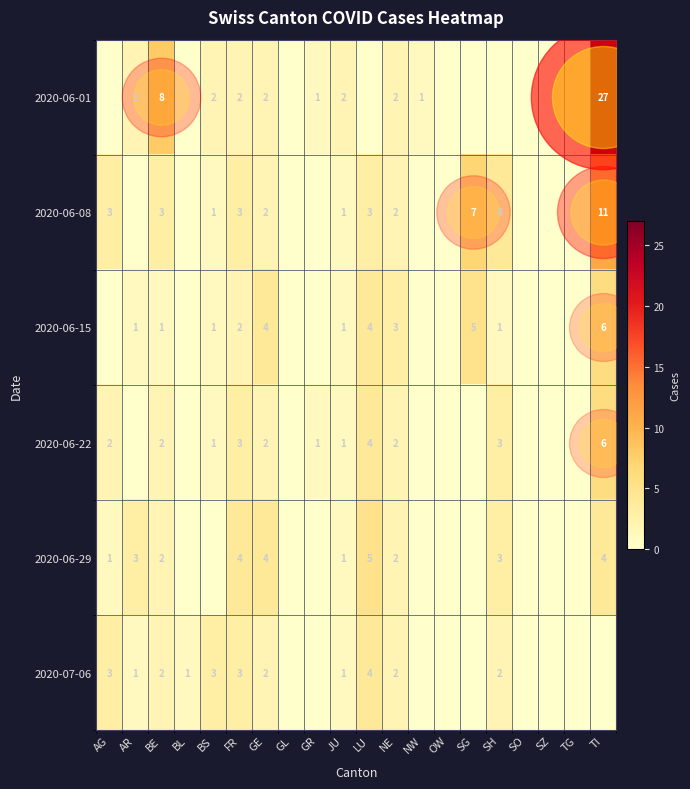

Count the 2020-07-06 values in the range 0 to 2.

16